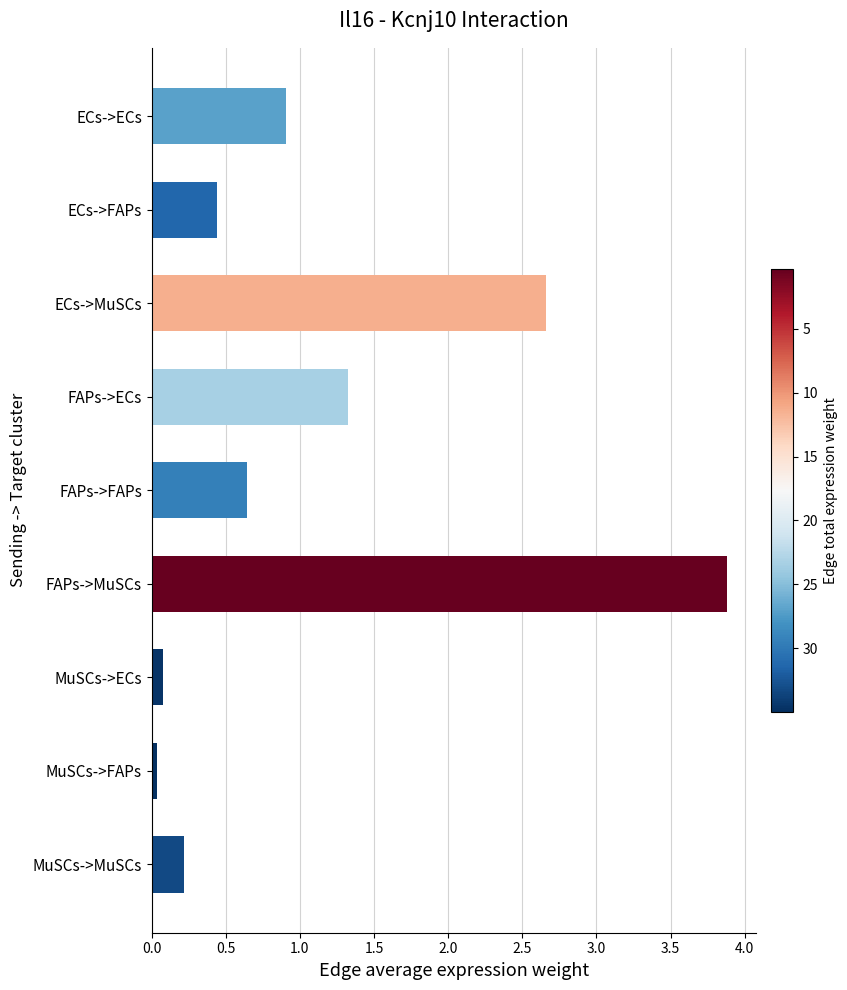

The value at MuSCs->MuSCs is 0.2. True or false?

True